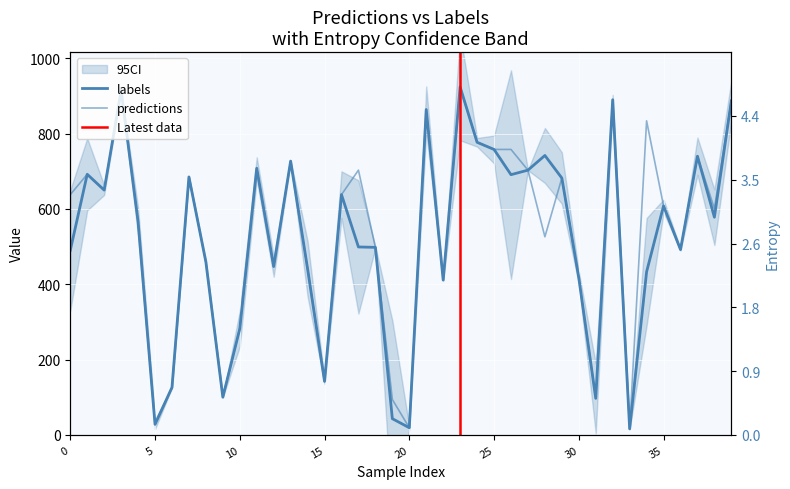

Reading left to right, list all the values displayed in this chart.

labels: 490	692	650	915	566	28	126	685	459	100	282	708	447	727	441	142	638	499	498	43	19	864	411	924	777	758	691	703	742	682	417	97	890	16	433	608	492	740	578	887
predictions: 638	692	650	915	566	28	126	685	459	100	282	708	447	727	441	142	638	703	498	94	19	864	411	922	777	758	758	703	526	682	417	97	890	16	834	608	492	740	601	887